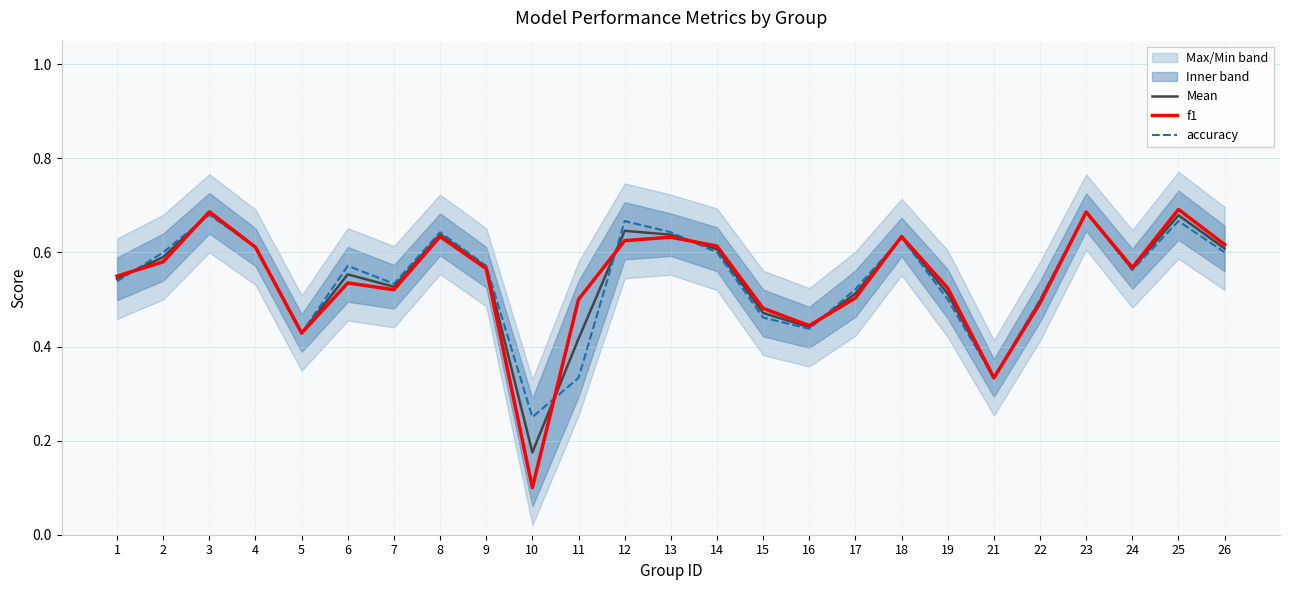

Reading right to left, what are all the values shown in this chart?

Mean: 26=0.6	25=0.7	24=0.6	23=0.7	22=0.5	21=0.3	19=0.5	18=0.6	17=0.5	16=0.4	15=0.5	14=0.6	13=0.6	12=0.6	11=0.4	10=0.2	9=0.6	8=0.6	7=0.5	6=0.6	5=0.4	4=0.6	3=0.7	2=0.6	1=0.5
f1: 26=0.6	25=0.7	24=0.6	23=0.7	22=0.5	21=0.3	19=0.5	18=0.6	17=0.5	16=0.4	15=0.5	14=0.6	13=0.6	12=0.6	11=0.5	10=0.1	9=0.6	8=0.6	7=0.5	6=0.5	5=0.4	4=0.6	3=0.7	2=0.6	1=0.5
accuracy: 26=0.6	25=0.7	24=0.6	23=0.7	22=0.5	21=0.3	19=0.5	18=0.6	17=0.5	16=0.4	15=0.5	14=0.6	13=0.6	12=0.7	11=0.3	10=0.2	9=0.6	8=0.6	7=0.5	6=0.6	5=0.4	4=0.6	3=0.7	2=0.6	1=0.5